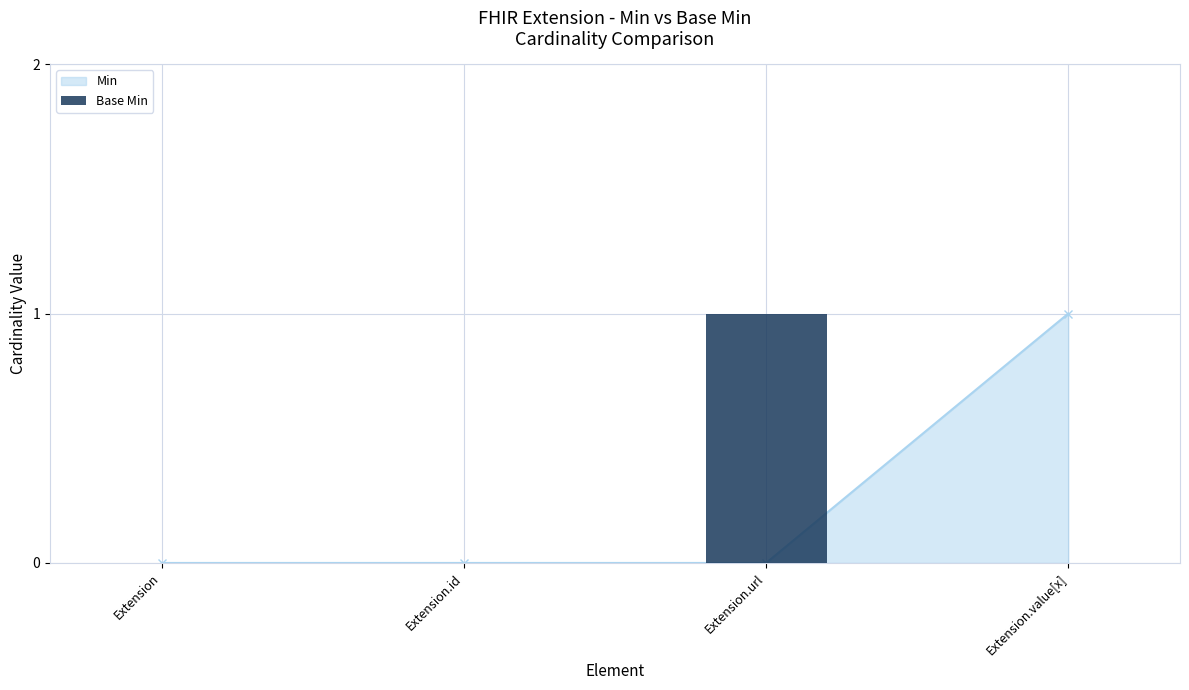

The value at Extension.value[x] is 1. True or false?

False